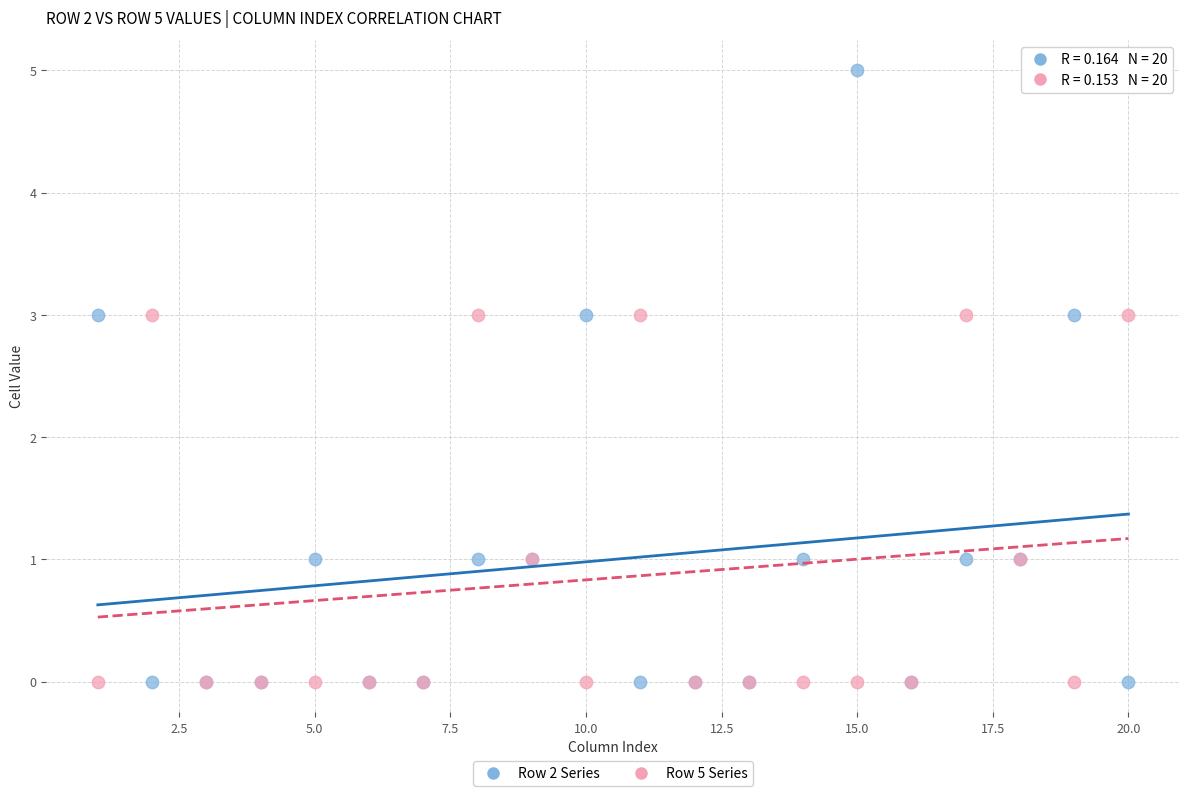

Which series has the largest Y range (max minus min)?

Row 2 Series